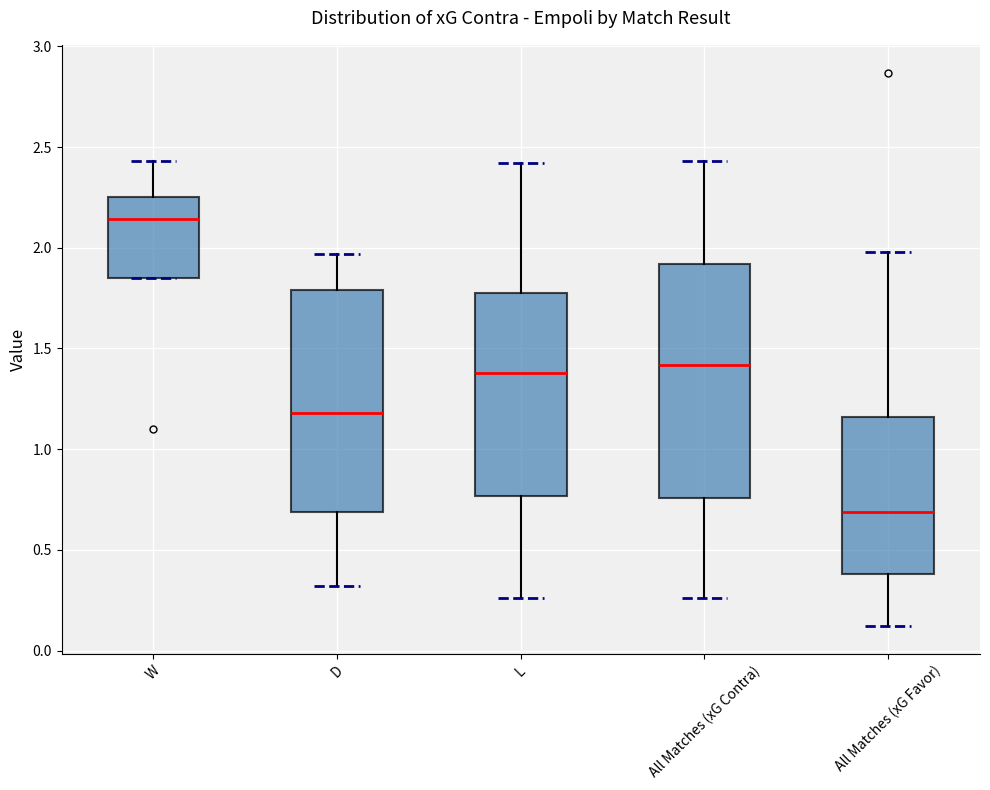

Comparing the boxes themselves (not the whiskers), which one is the tallest?

All Matches (xG Contra)